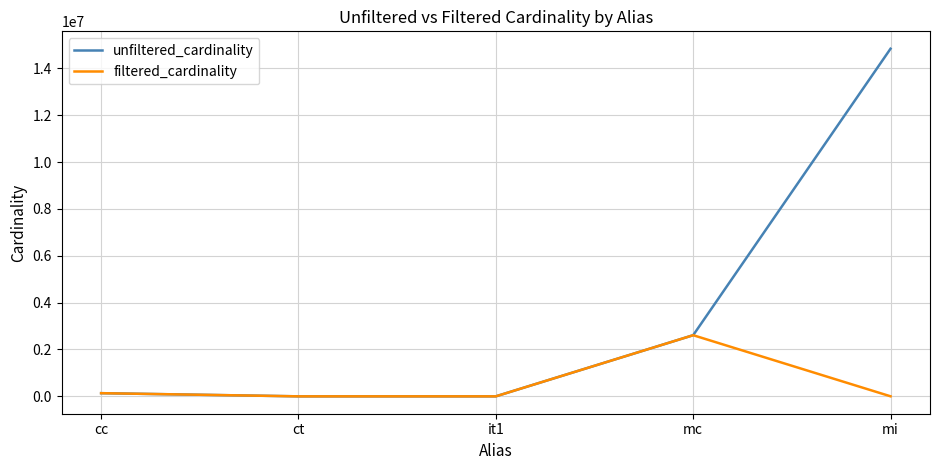

Which series has the largest total across all categories?

unfiltered_cardinality